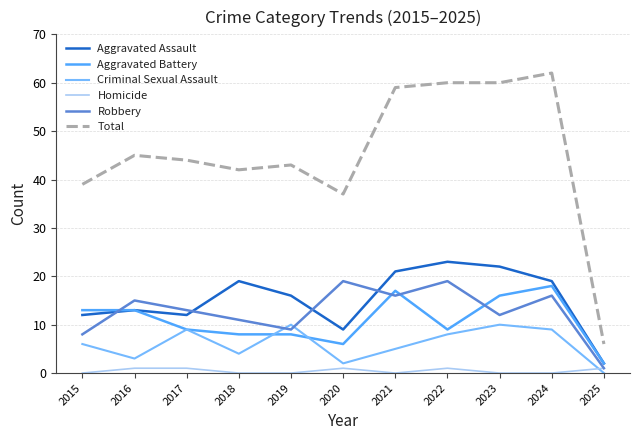

Which series has the largest range (max minus min)?

Total